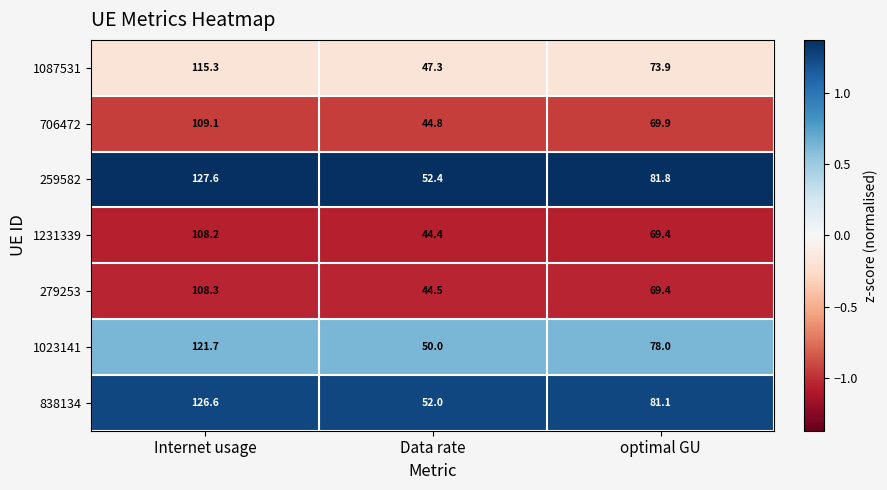

Rank the series at Internet usage from highest to lowest value.

259582, 838134, 1023141, 1087531, 706472, 279253, 1231339